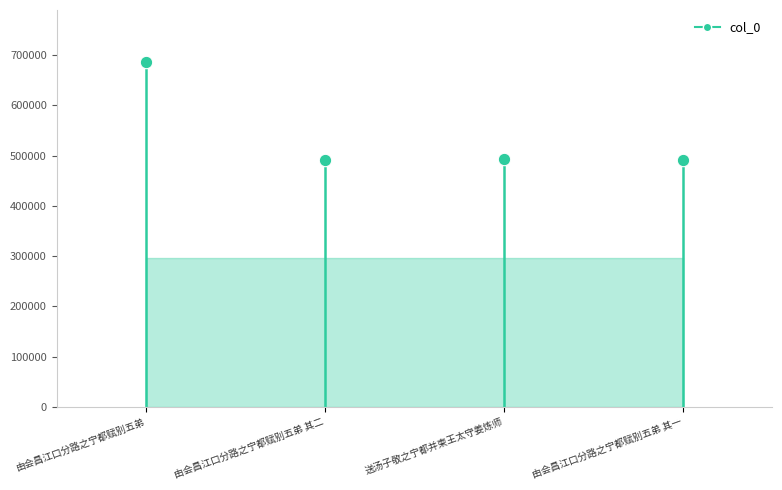

What is the range of Y values (max minus min)?

194790